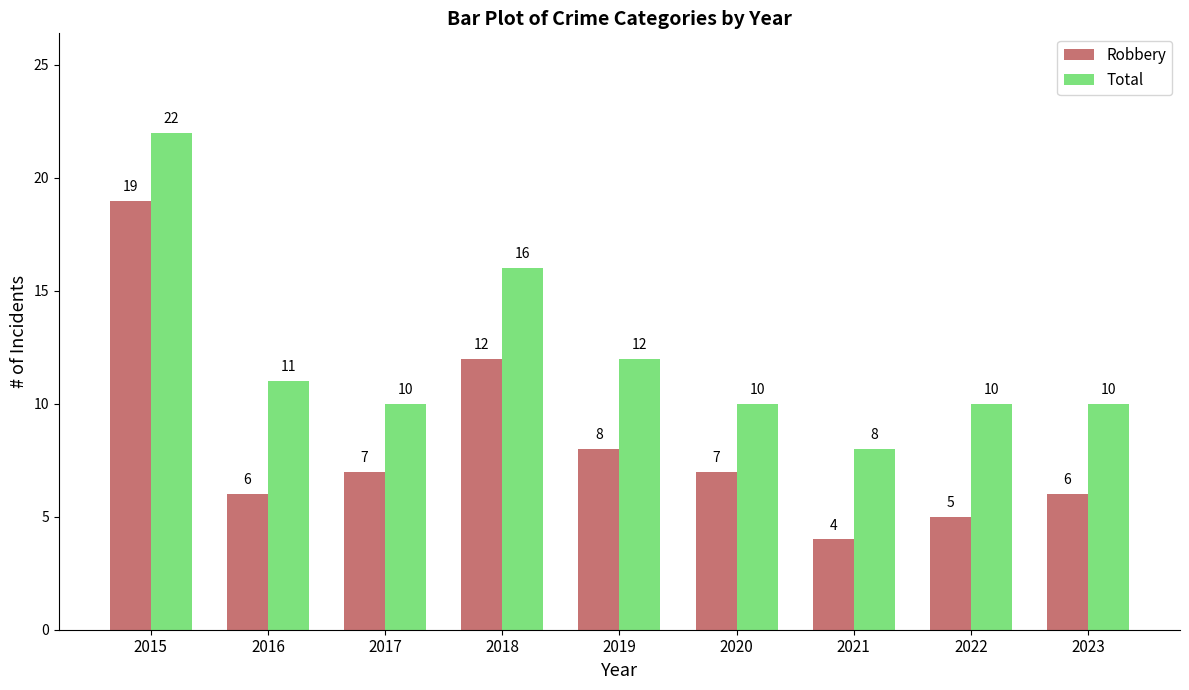

Reading left to right, transcribe all the data shown in this chart.

Robbery: 19	6	7	12	8	7	4	5	6
Total: 22	11	10	16	12	10	8	10	10